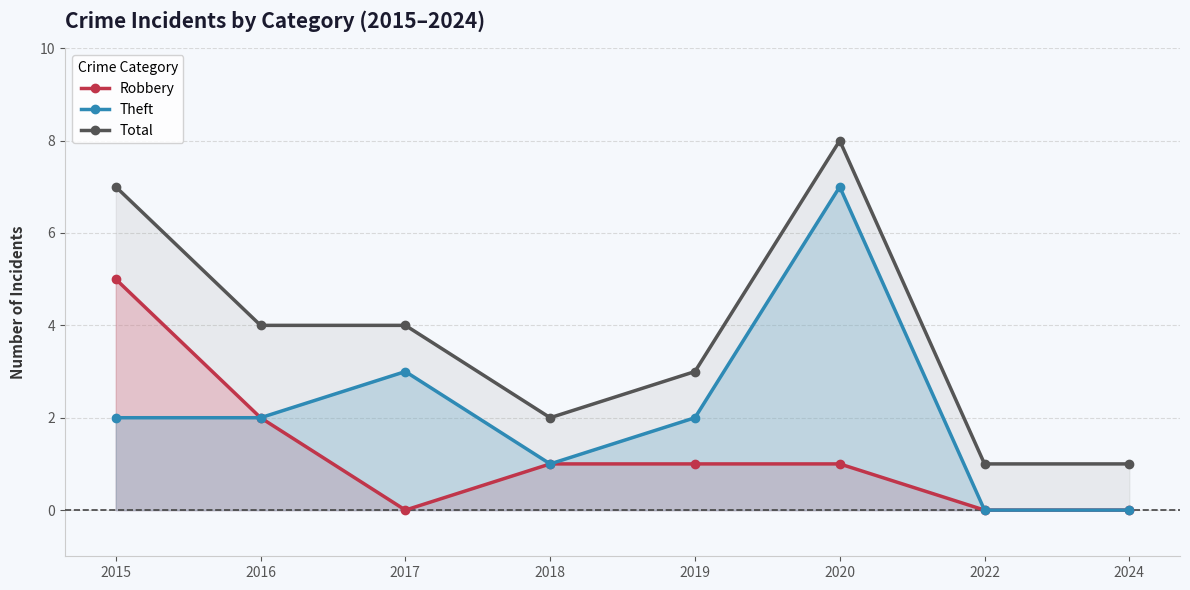

What is the spread (max minus min) of values at 2016?

2